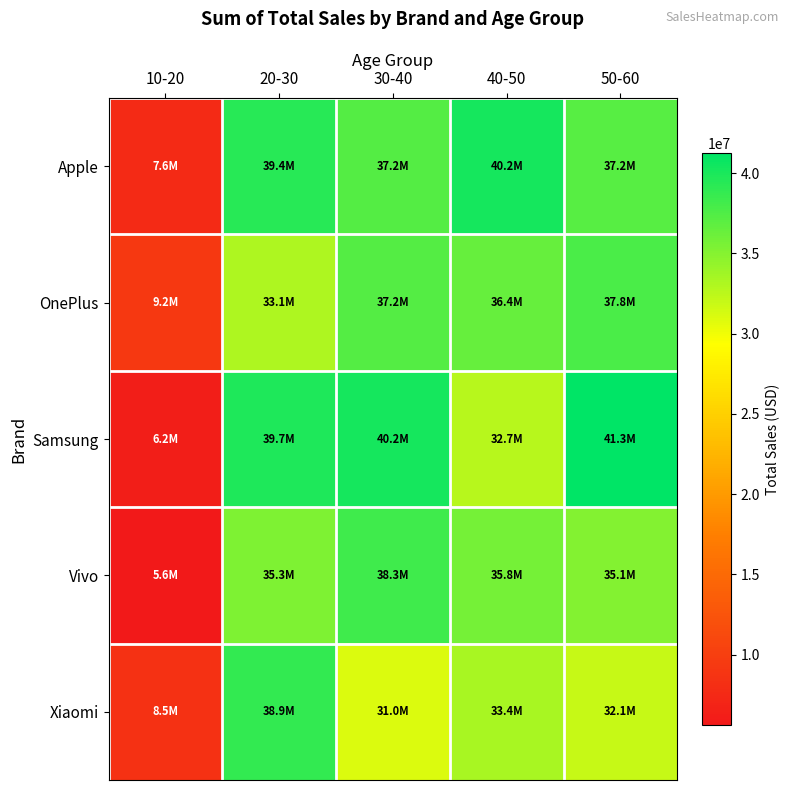

Which series changed the most between 30-40 and 50-60?

Vivo